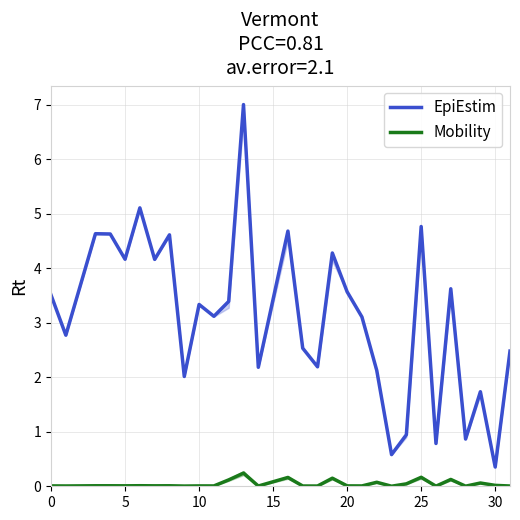

Which series has the largest total across all categories?

EpiEstim